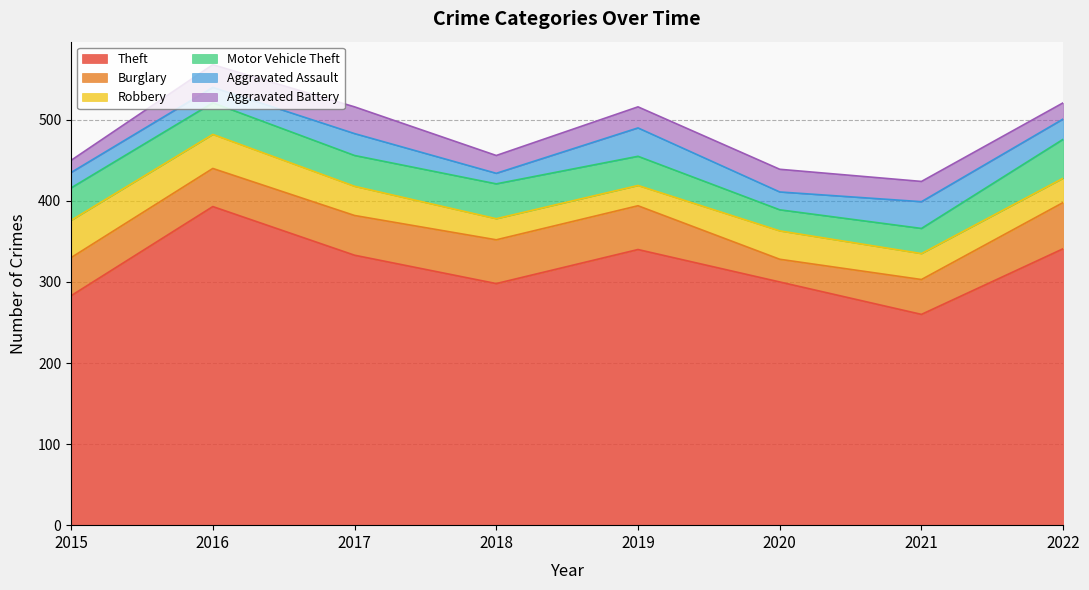

At which category does Aggravated Battery reach its first local valley?

2018